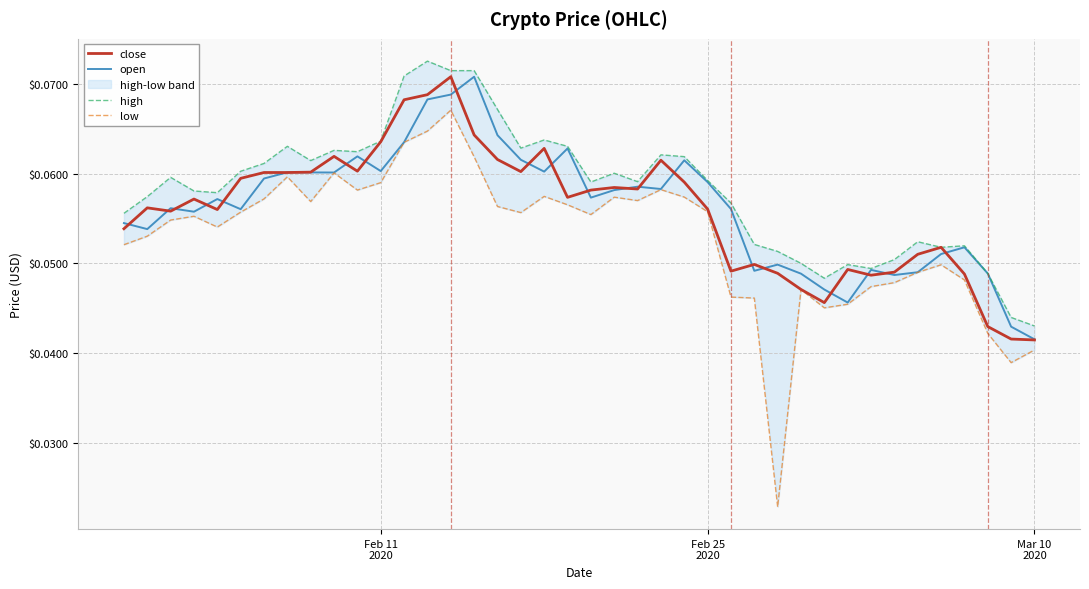

True or false: high and low intersect in this chart.

False